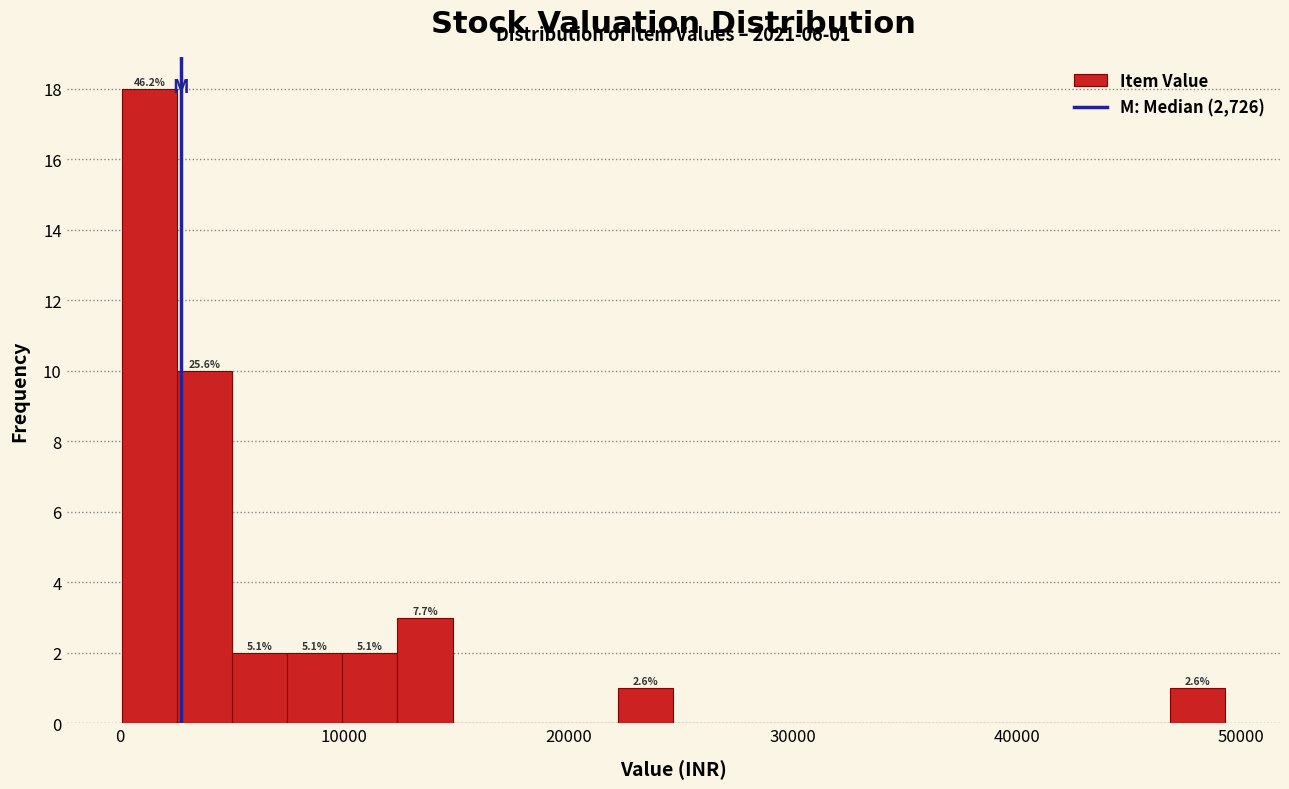

Read against the x-axis, roughly where is the centre of the tallest bar?

1000